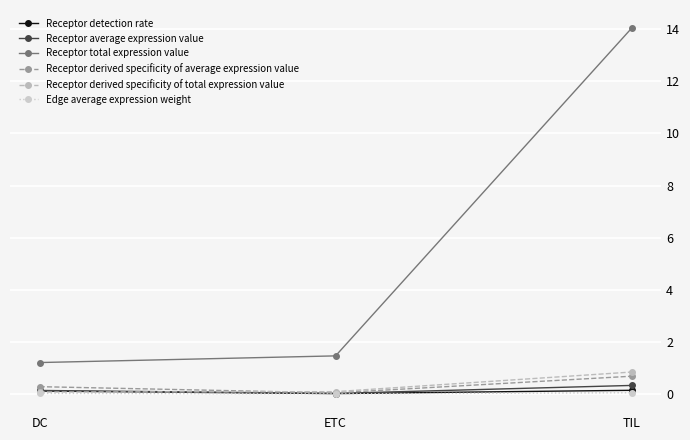

What is the label of the 1st point from the left?

DC